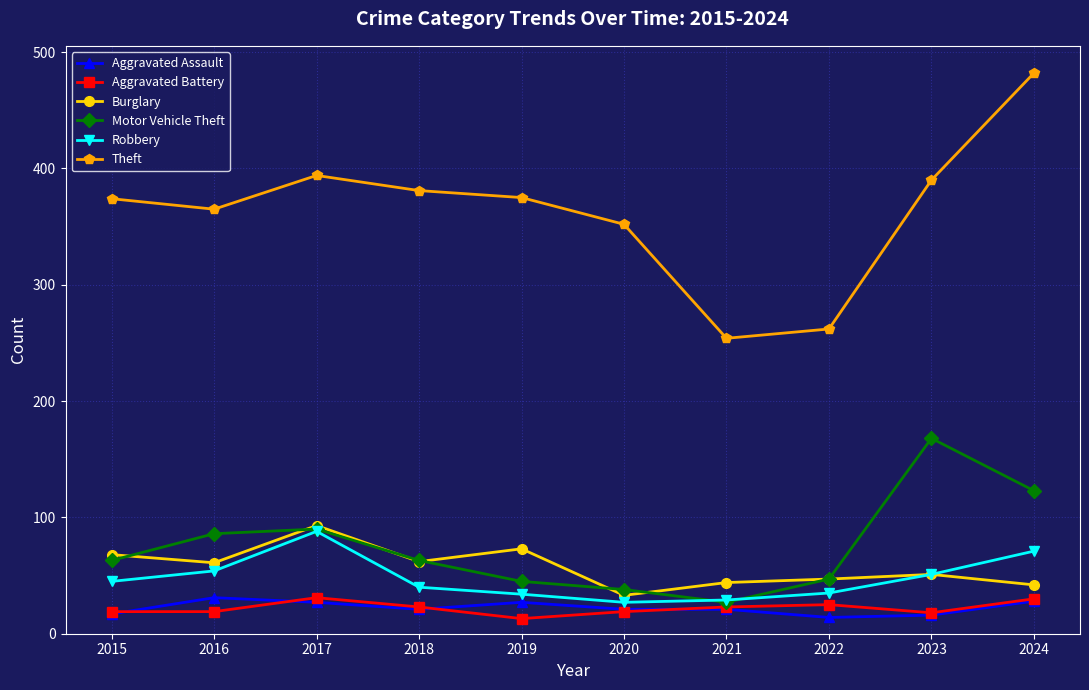

True or false: Theft and Aggravated Battery cross at least once.

False